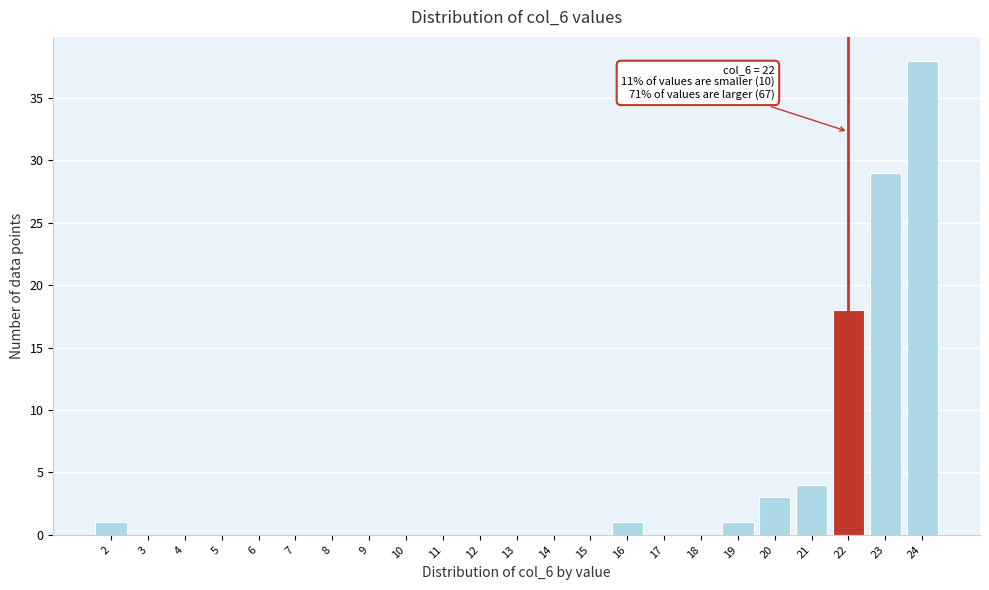

Reading left to right, transcribe all the data shown in this chart.

2=1	3=0	4=0	5=0	6=0	7=0	8=0	9=0	10=0	11=0	12=0	13=0	14=0	15=0	16=1	17=0	18=0	19=1	20=3	21=4	22=18	23=29	24=38